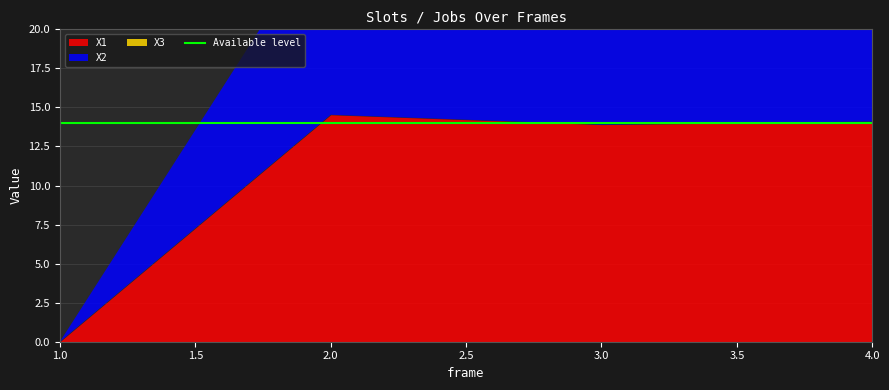

At which category does X1 reach its first local valley?

3